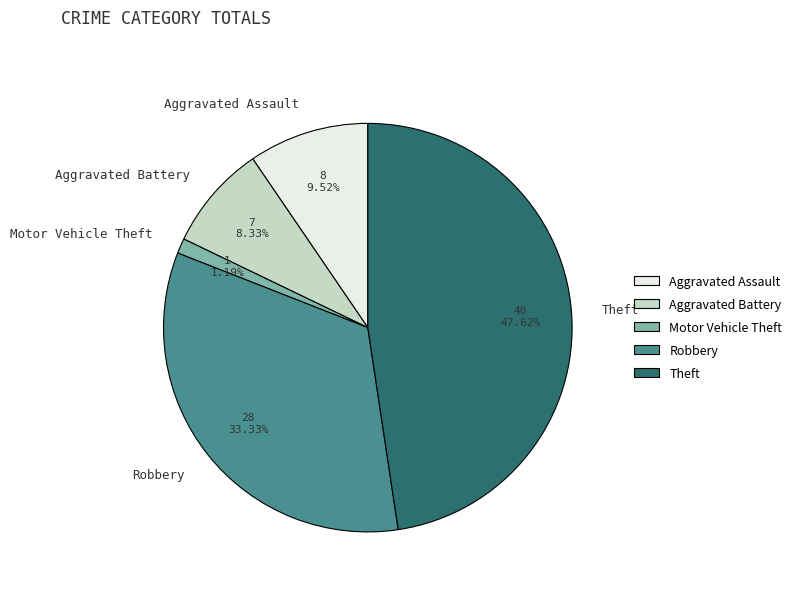

What is the smallest slice in the pie chart?

Motor Vehicle Theft